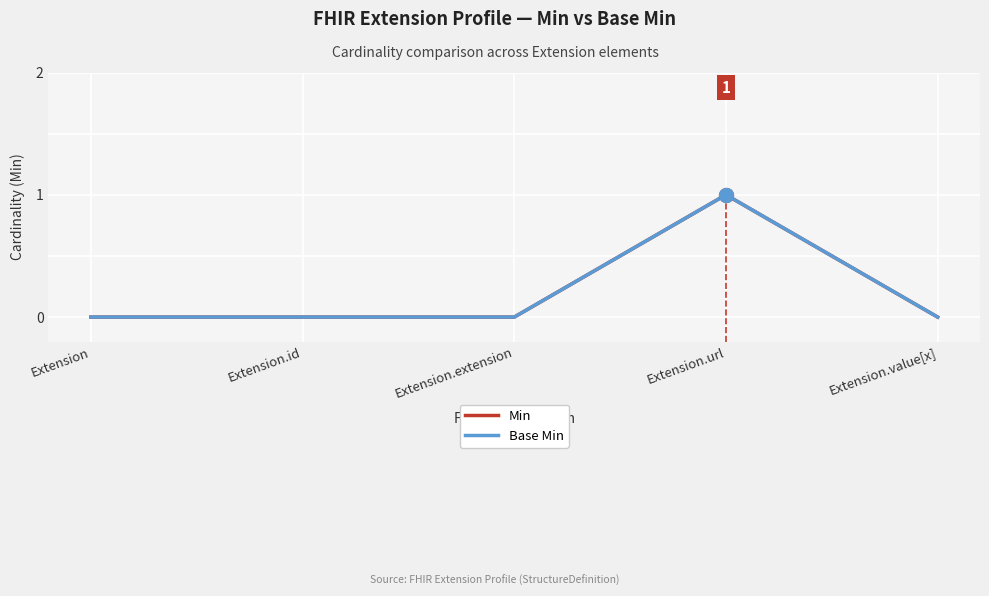

Is this an area chart (filled region under the line)?

No